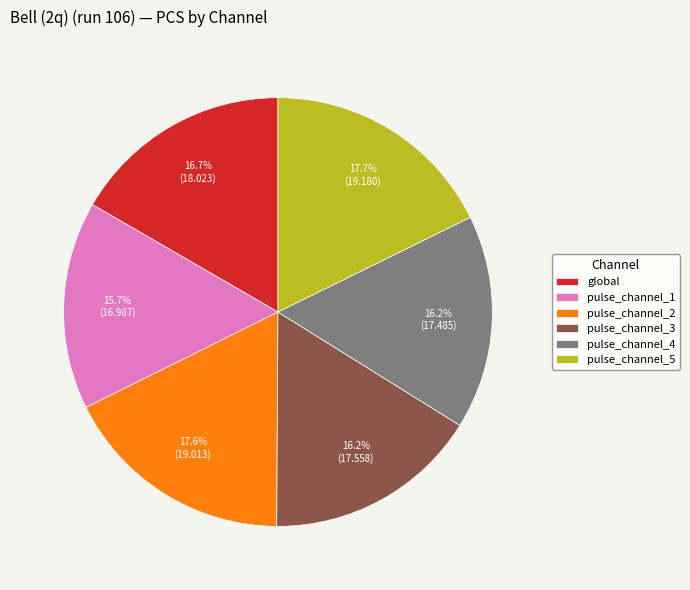

To the nearest percent, what portion does global represent?

17%